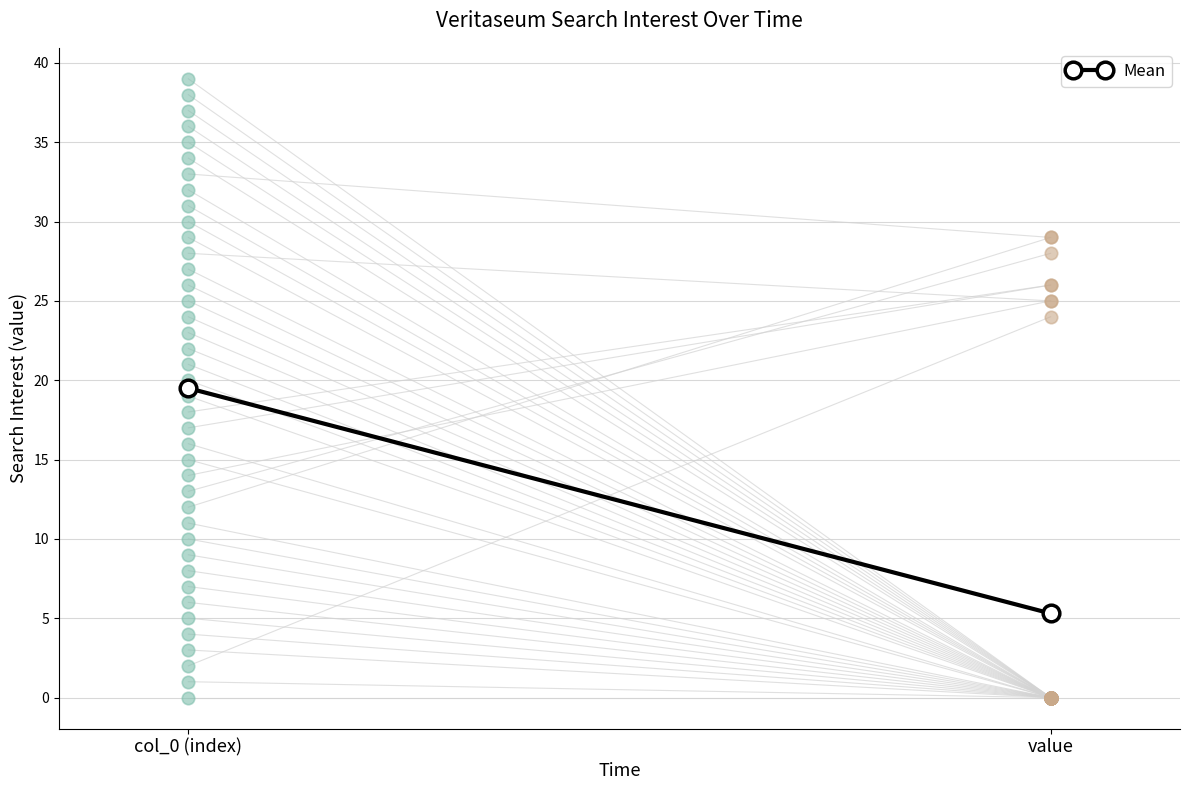

Which has a higher value, col_0 (index) or value?

col_0 (index)